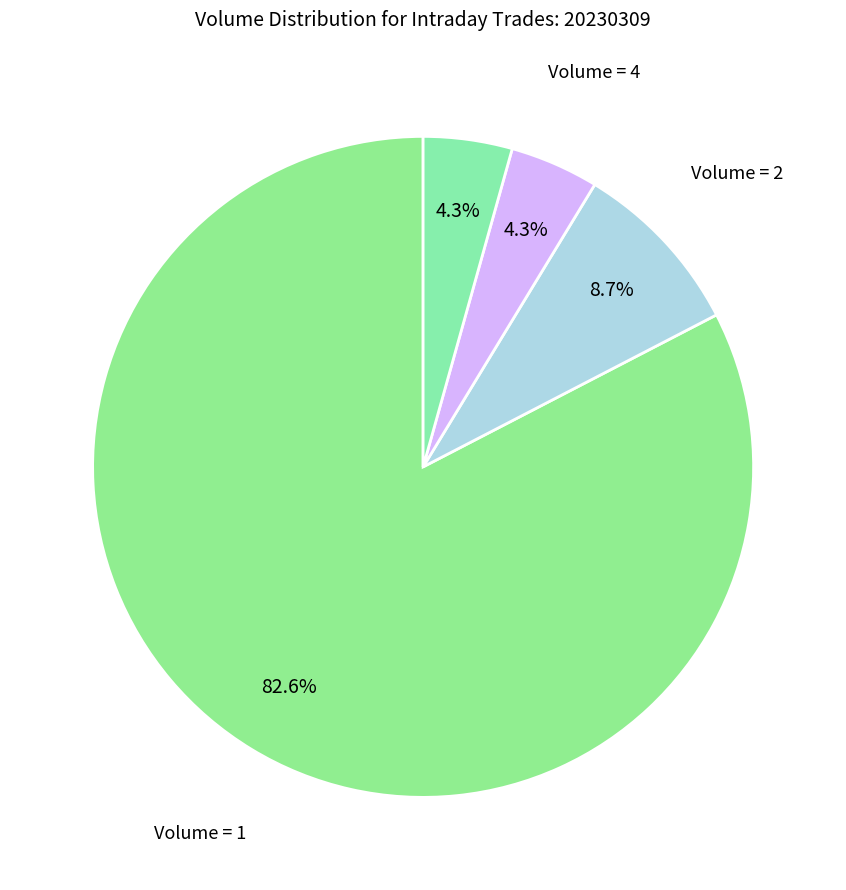

What is the largest slice in the pie chart?

Volume = 1